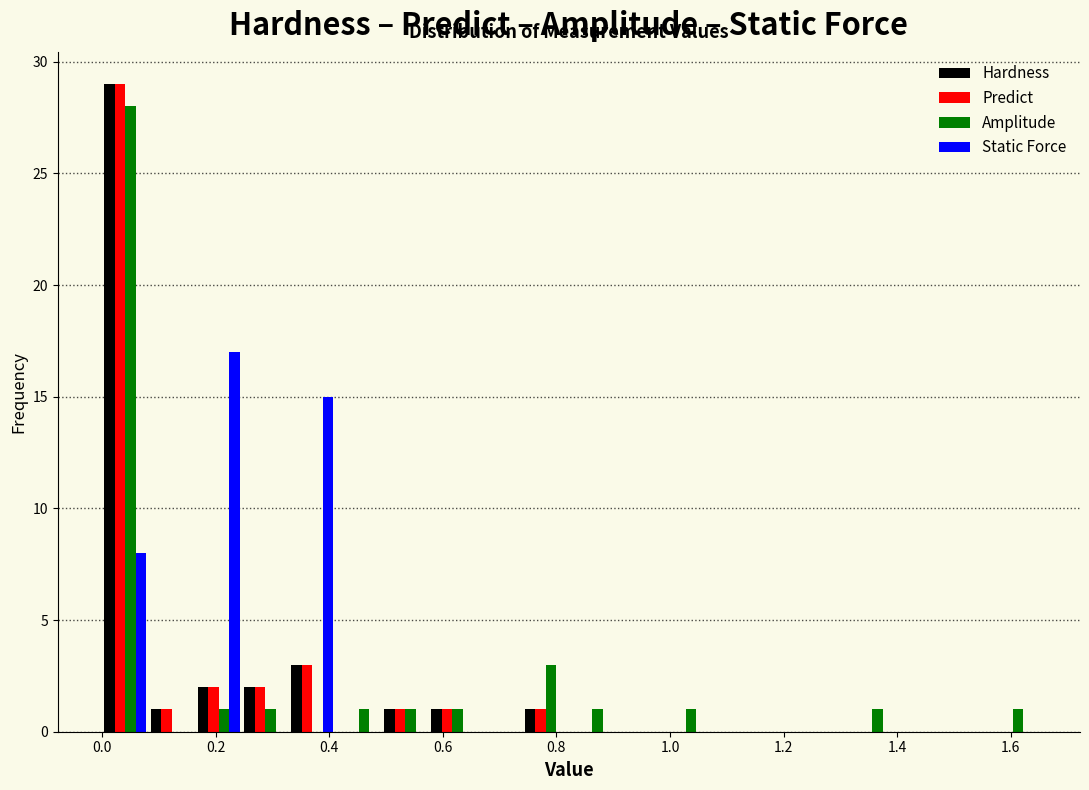

Reading left to right, transcribe this chart: for each range on the x-axis, give the height of each series' bar. Neither the bar edges nor the heights are printed on the chart, so give them approximately, as read against the axes.

0.00 to 0.08: Hardness=29	Predict=29	Amplitude=28	Static Force=8
0.08 to 0.16: Hardness=1	Predict=1	Amplitude=0	Static Force=0
0.16 to 0.24: Hardness=2	Predict=2	Amplitude=1	Static Force=17
0.24 to 0.32: Hardness=2	Predict=2	Amplitude=1	Static Force=0
0.32 to 0.42: Hardness=3	Predict=3	Amplitude=0	Static Force=15
0.42 to 0.50: Hardness=0	Predict=0	Amplitude=1	Static Force=0
0.50 to 0.58: Hardness=1	Predict=1	Amplitude=1	Static Force=0
0.58 to 0.66: Hardness=1	Predict=1	Amplitude=1	Static Force=0
0.66 to 0.74: Hardness=0	Predict=0	Amplitude=0	Static Force=0
0.74 to 0.82: Hardness=1	Predict=1	Amplitude=3	Static Force=0
0.82 to 0.90: Hardness=0	Predict=0	Amplitude=1	Static Force=0
0.90 to 0.98: Hardness=0	Predict=0	Amplitude=0	Static Force=0
0.98 to 1.06: Hardness=0	Predict=0	Amplitude=1	Static Force=0
1.06 to 1.16: Hardness=0	Predict=0	Amplitude=0	Static Force=0
1.16 to 1.24: Hardness=0	Predict=0	Amplitude=0	Static Force=0
1.24 to 1.32: Hardness=0	Predict=0	Amplitude=0	Static Force=0
1.32 to 1.40: Hardness=0	Predict=0	Amplitude=1	Static Force=0
1.40 to 1.48: Hardness=0	Predict=0	Amplitude=0	Static Force=0
1.48 to 1.56: Hardness=0	Predict=0	Amplitude=0	Static Force=0
1.56 to 1.64: Hardness=0	Predict=0	Amplitude=1	Static Force=0